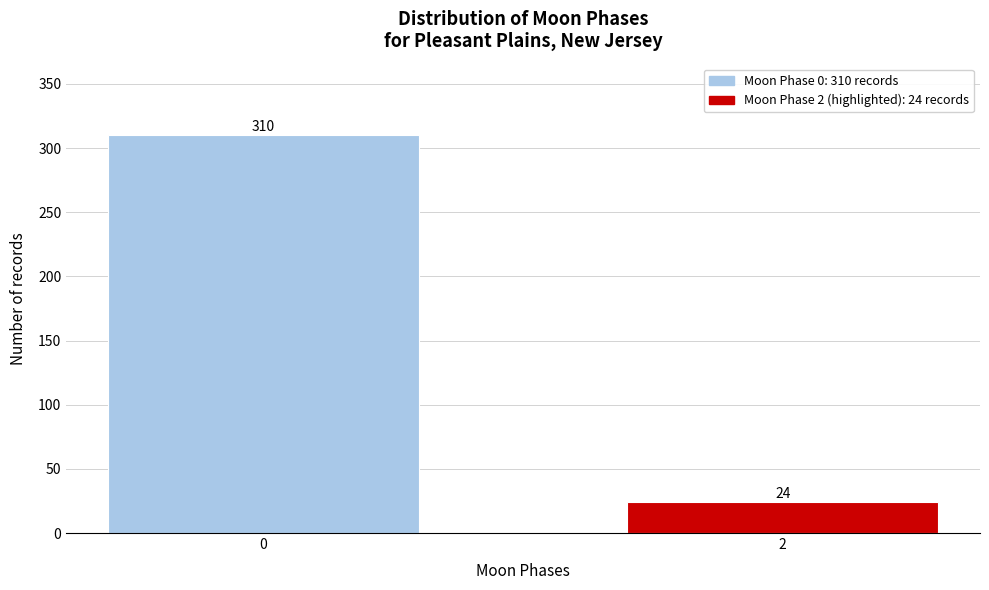

Reading left to right, extract all data points from this chart.

0=310	2=24